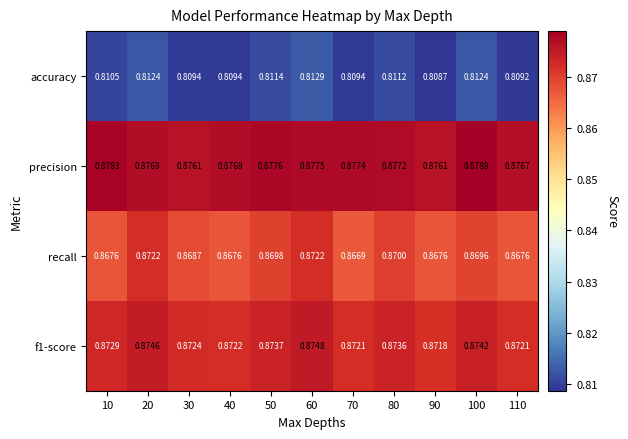

What is the total value across all series at 100?

3.4